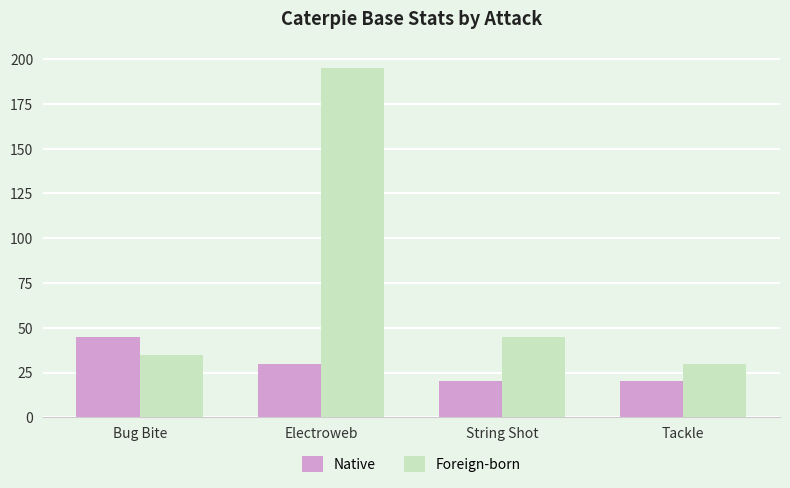

Between Bug Bite and String Shot, which series saw the biggest shift?

Native